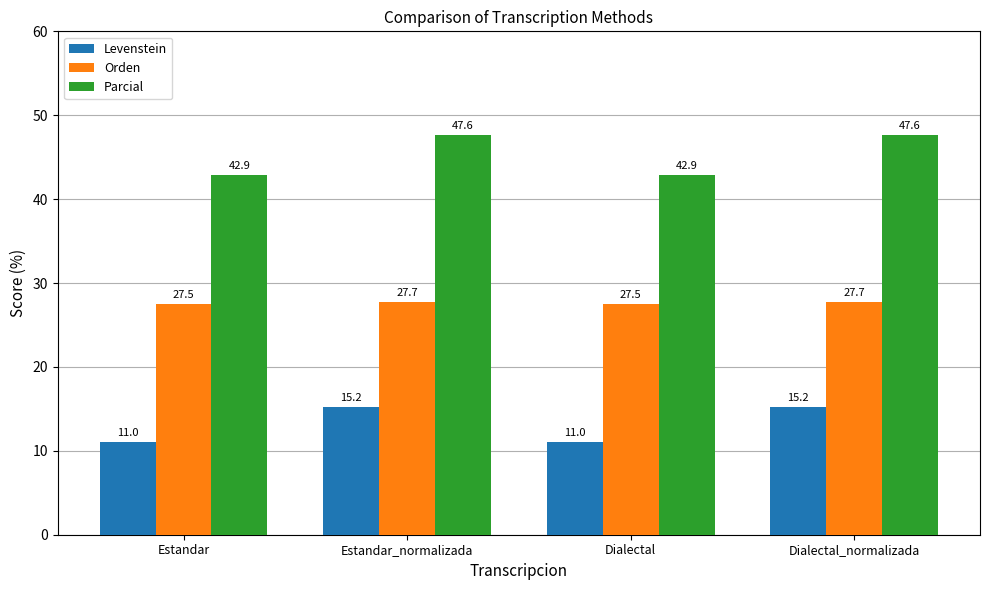

How many Orden values are between 27 and 28?

4